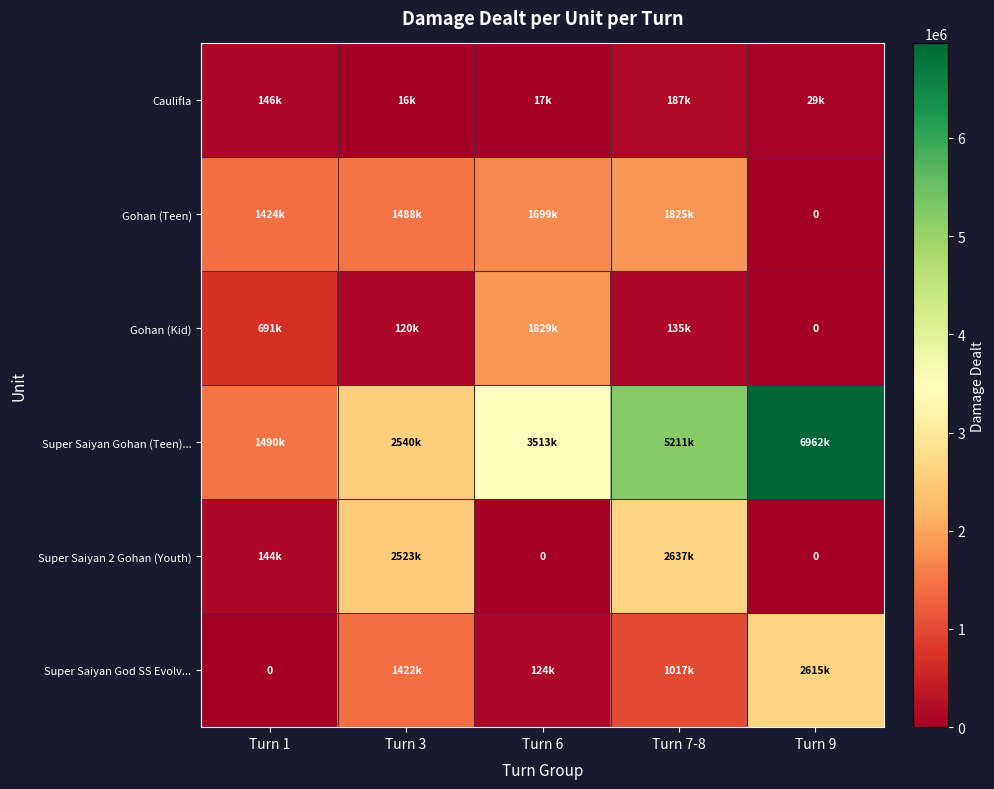

What is the difference between the Caulifla values at Turn 1 and Turn 9?

116813